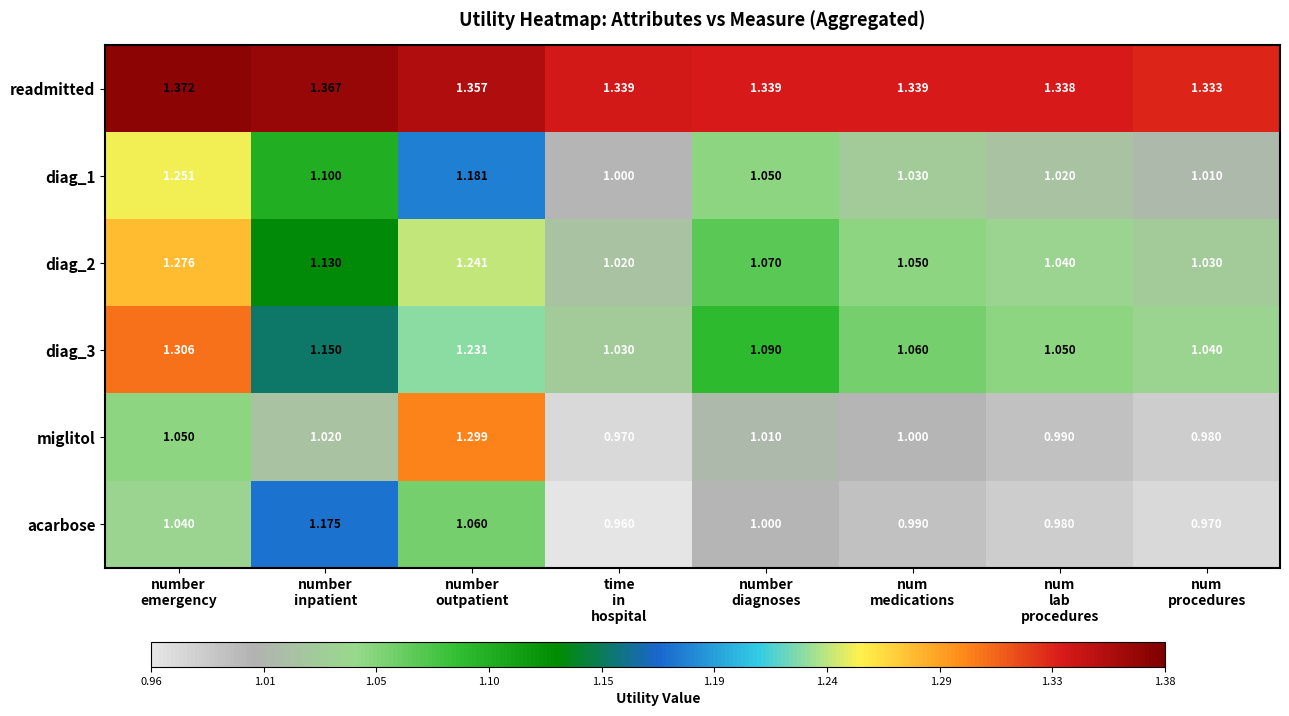

Which series has the widest spread of values?

miglitol